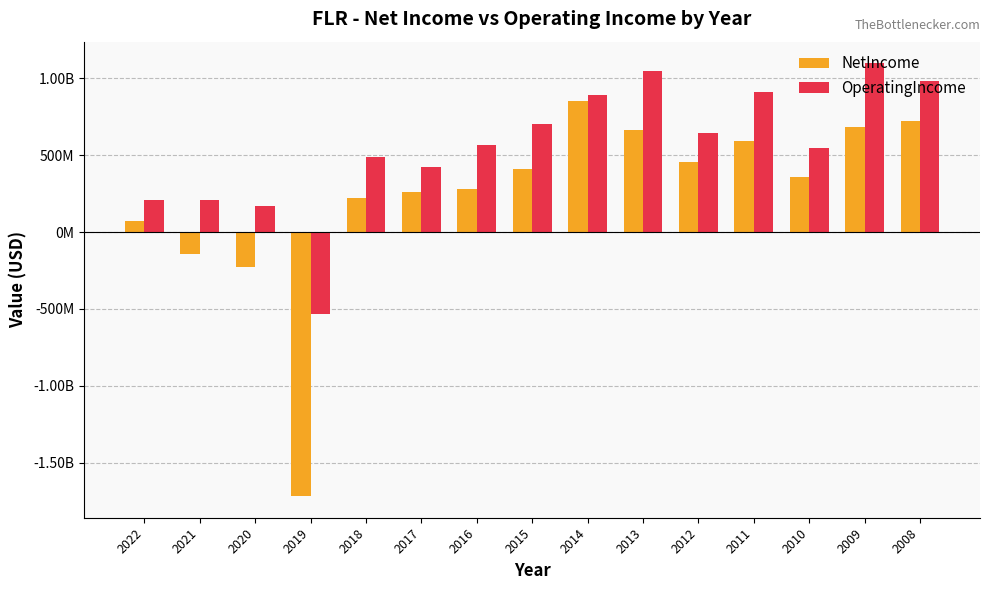

What are all the series names shown in the legend?

NetIncome, OperatingIncome